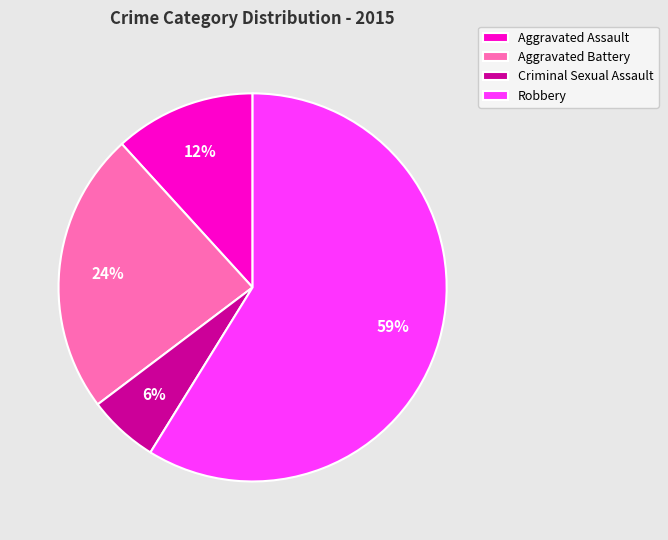

Which slice is the largest?

Robbery